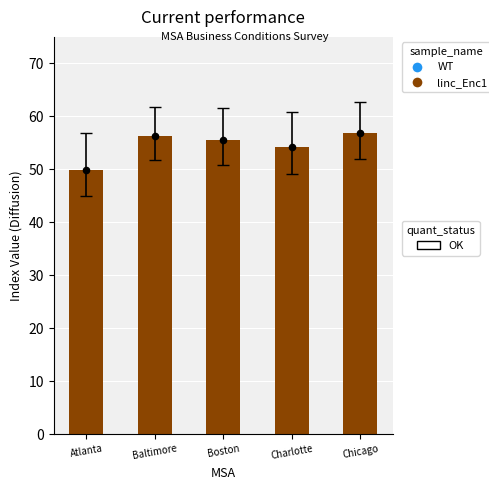

Which has a higher value, Boston or Chicago?

Chicago